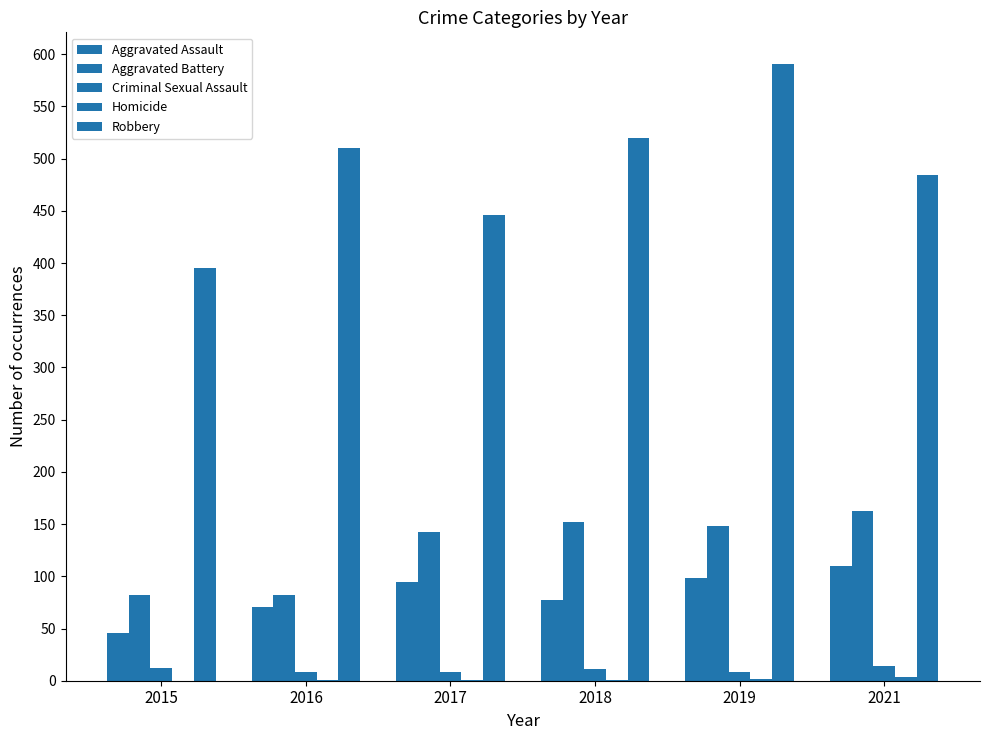

What is the maximum value shown in the chart?

591